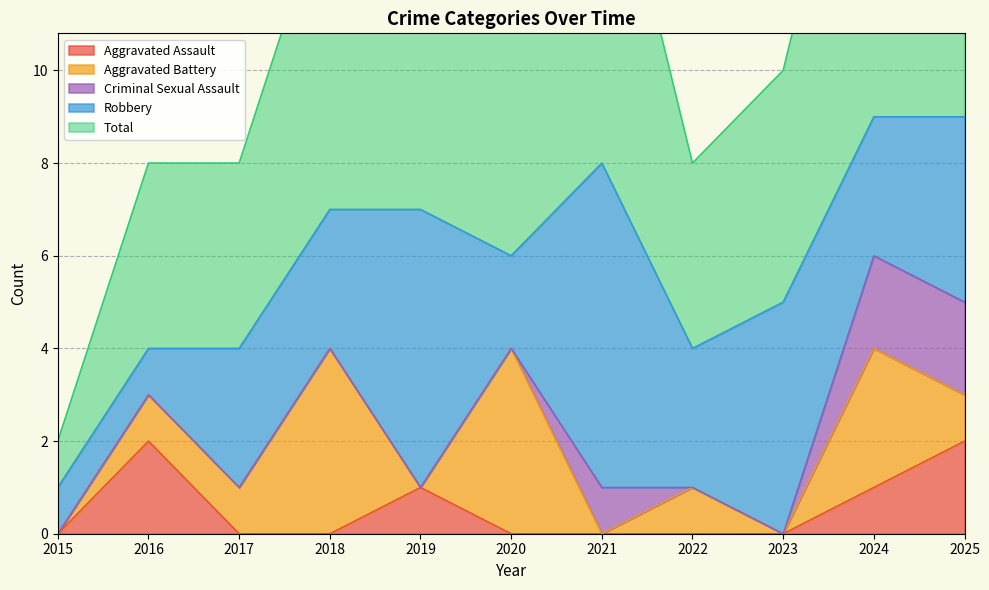

The value of Criminal Sexual Assault at 2025 is 2. True or false?

True